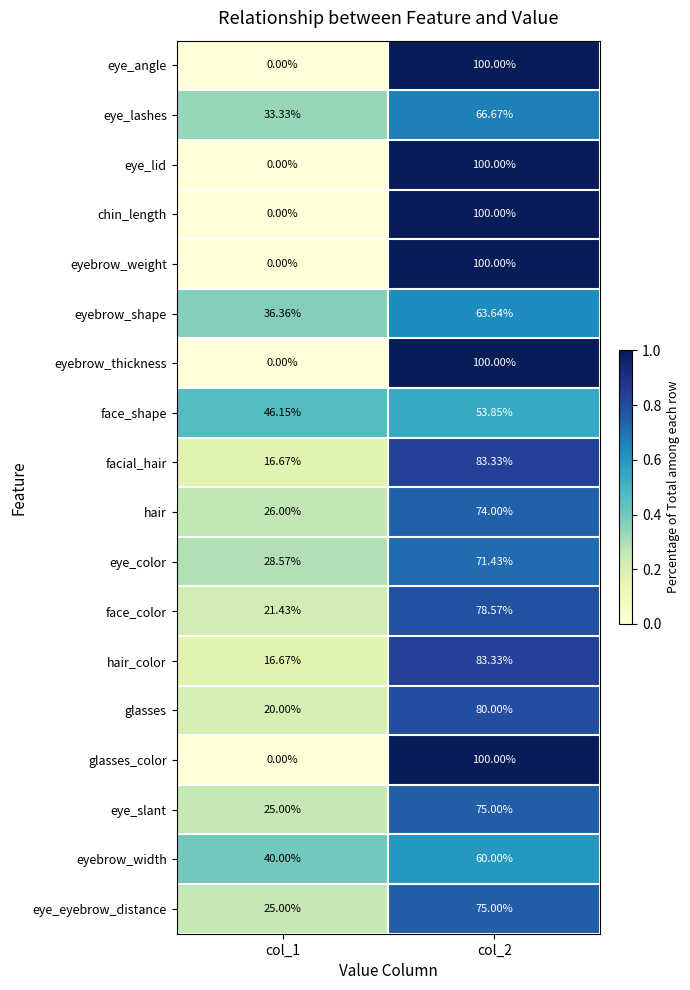

Is the value of eyebrow_shape at col_2 greater than the value of glasses at col_1?

Yes